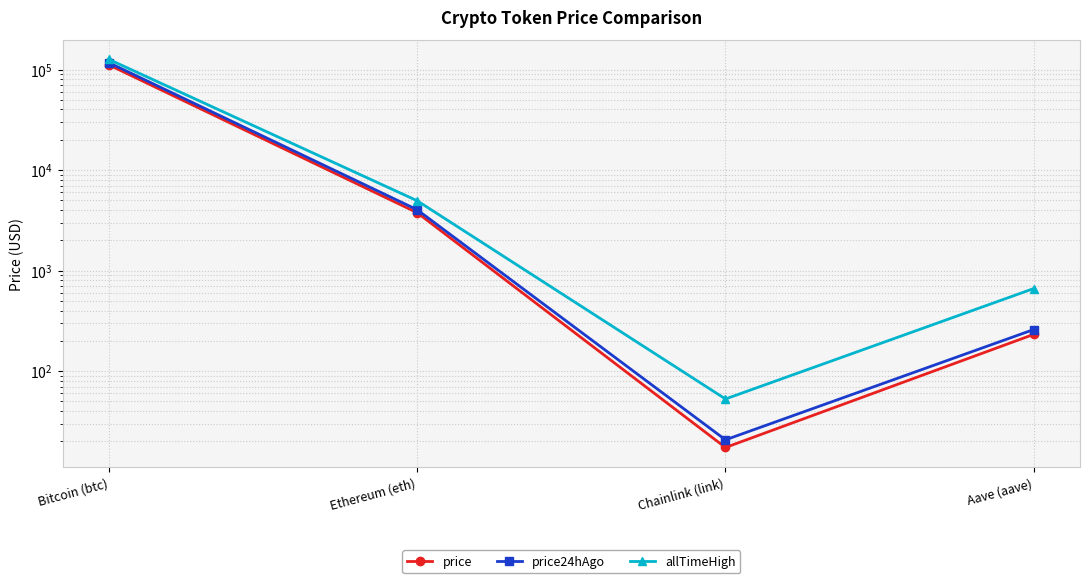

Between Ethereum (eth) and Chainlink (link), which series saw the biggest shift?

allTimeHigh